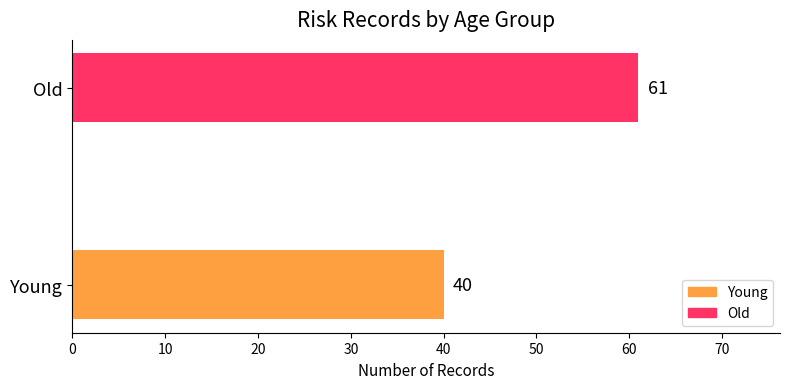

What is the change in value from Young to Old?

+21